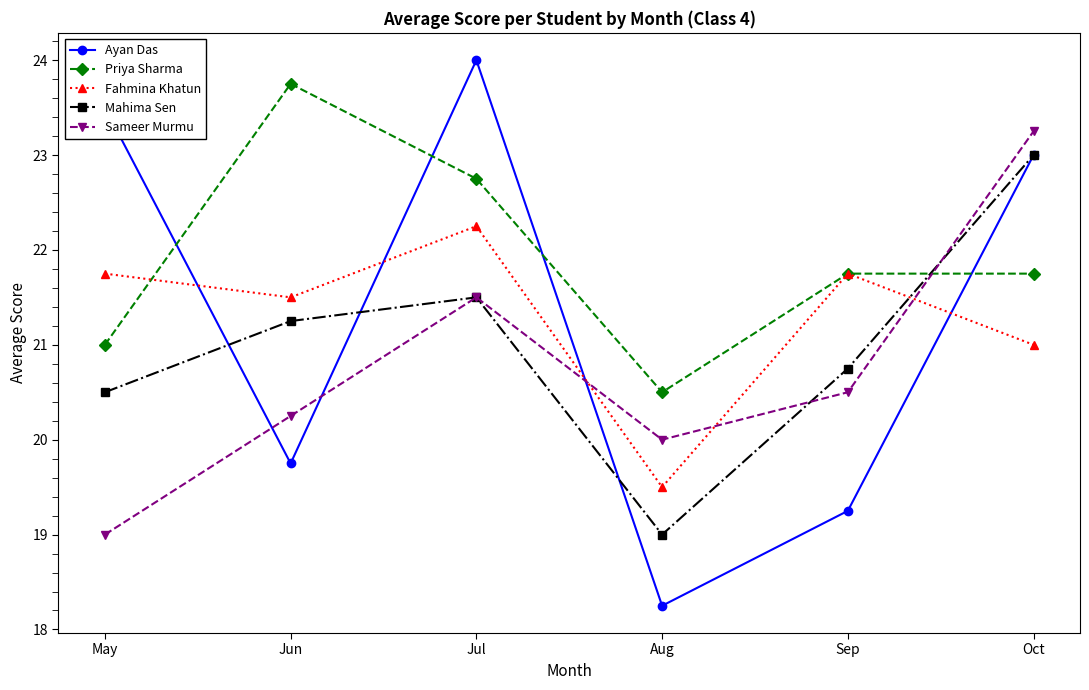

What are all the series names shown in the legend?

Ayan Das, Priya Sharma, Fahmina Khatun, Mahima Sen, Sameer Murmu